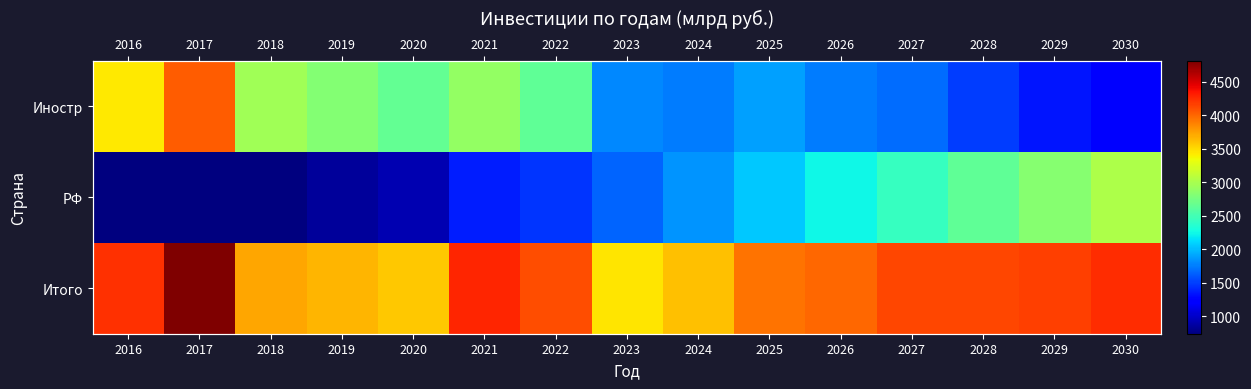

What is the smallest value displayed?

742.0